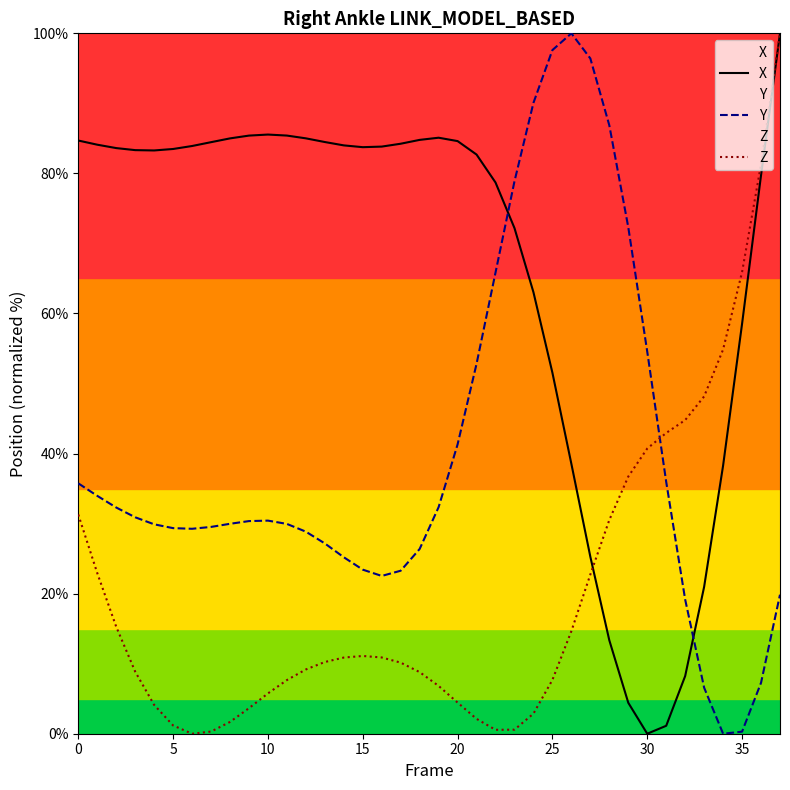

How many times do Z and X cross each other?

1